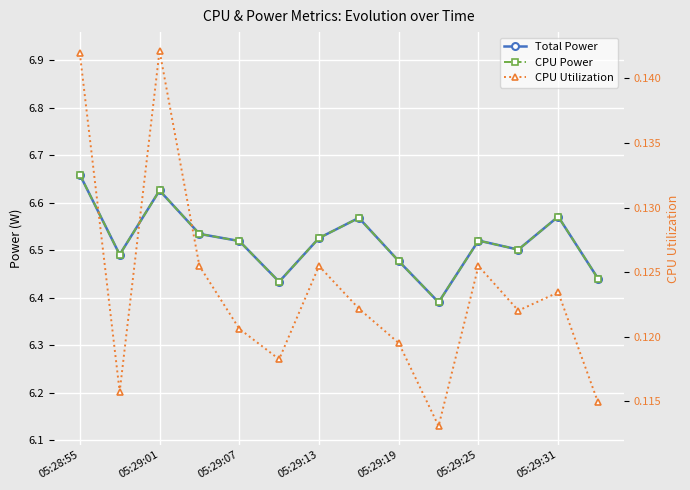

At how many categories does at least one series exceed 3?

14